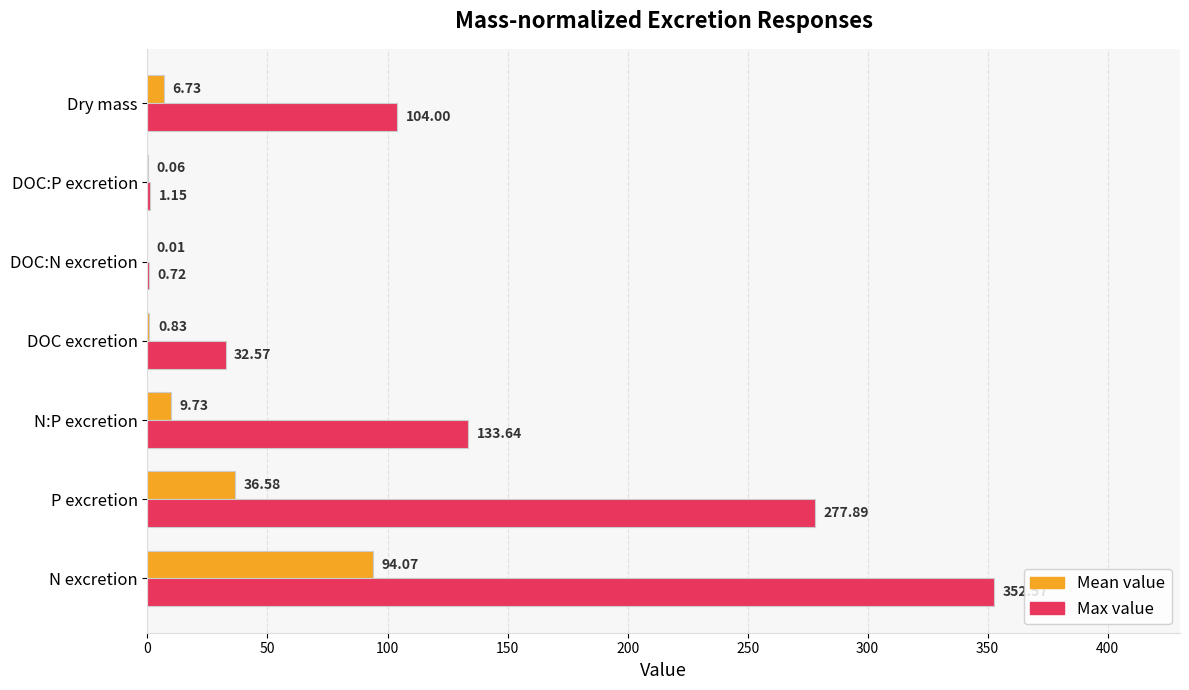

At which label is Max value closest to 176?

N:P excretion